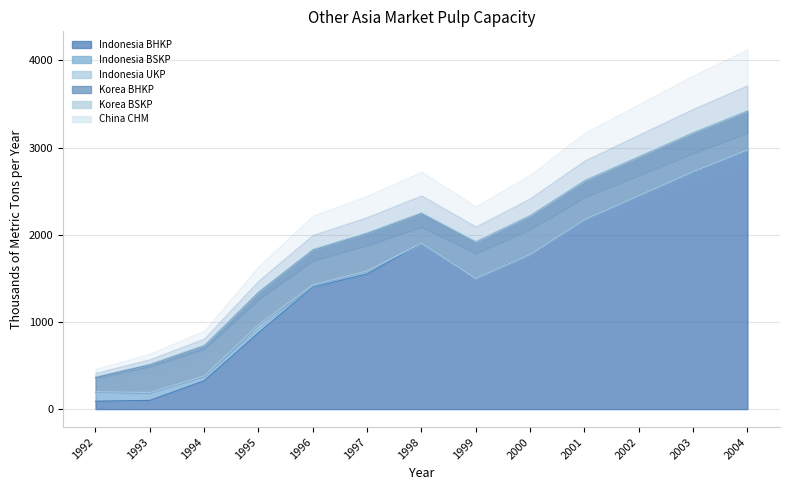

Between 1995 and 1997, which is larger?

1997